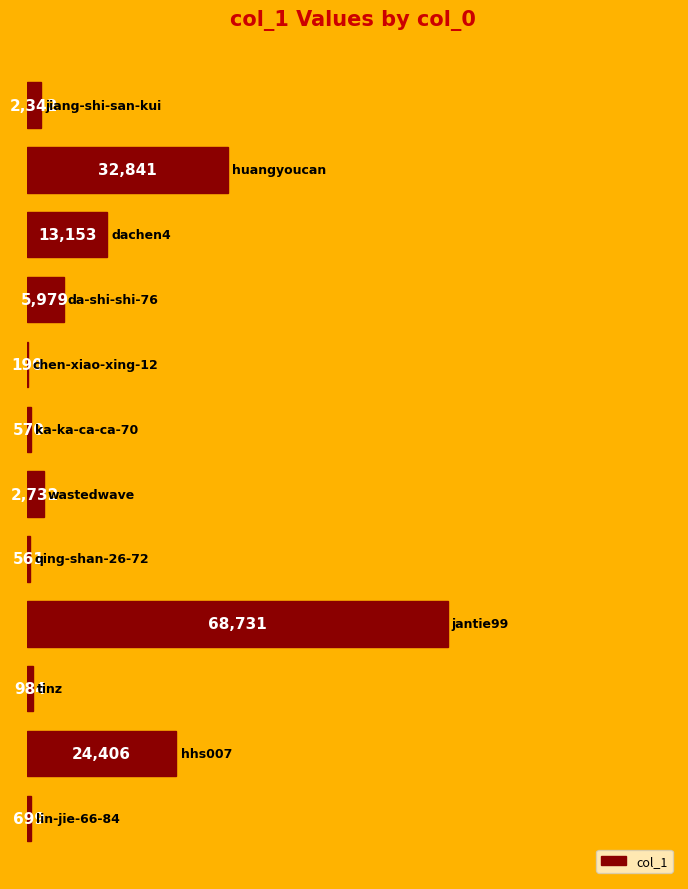

What is the greatest value displayed?

68731